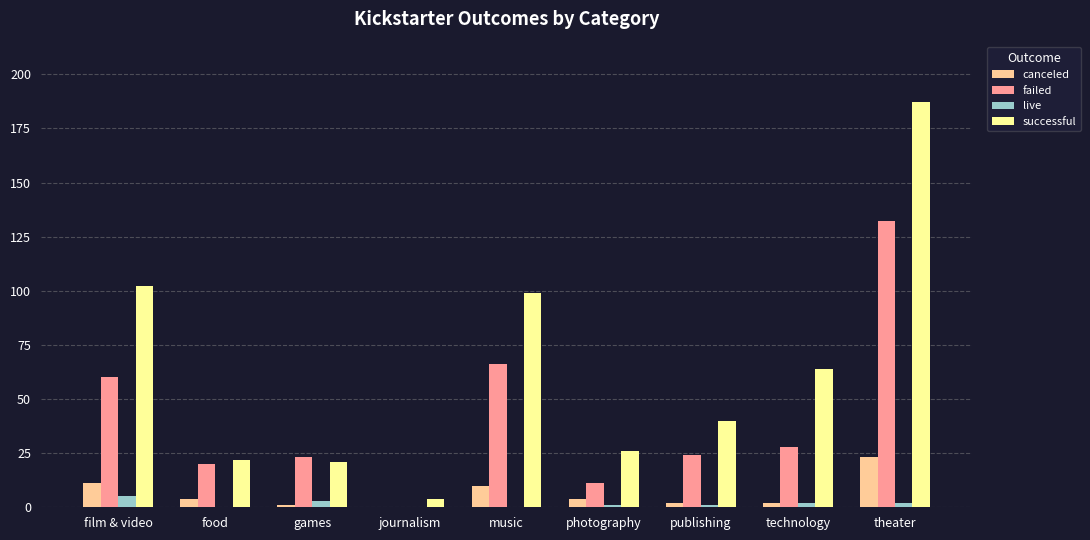

Count the number of data series in this chart.

4